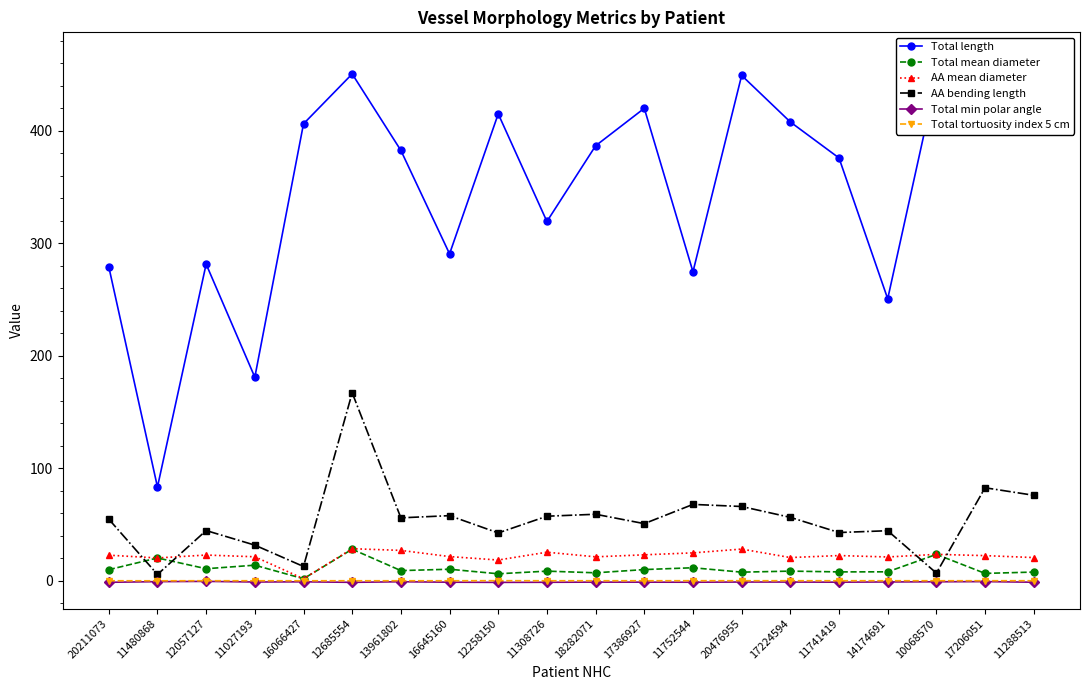

True or false: AA bending length and Total tortuosity index 5 cm intersect in this chart.

False